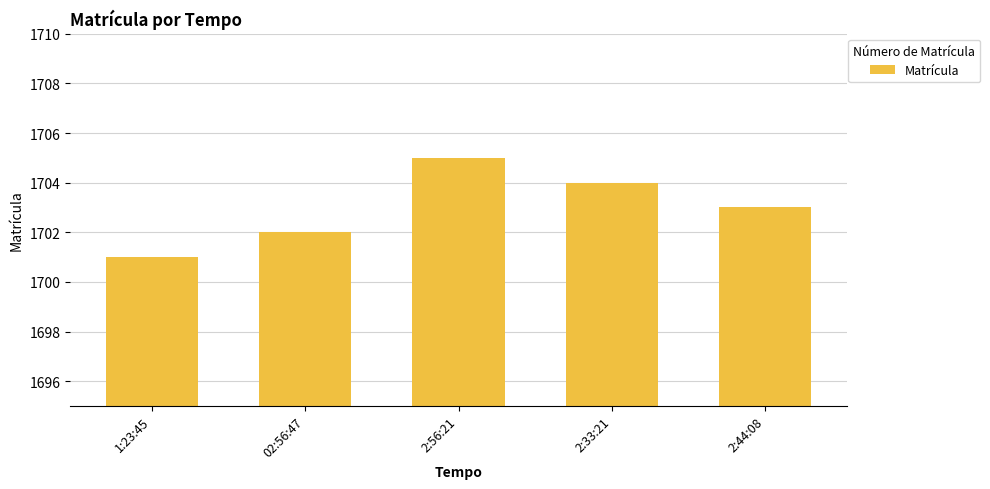

Reading left to right, list all the values displayed in this chart.

1:23:45=1701	02:56:47=1702	2:56:21=1705	2:33:21=1704	2:44:08=1703